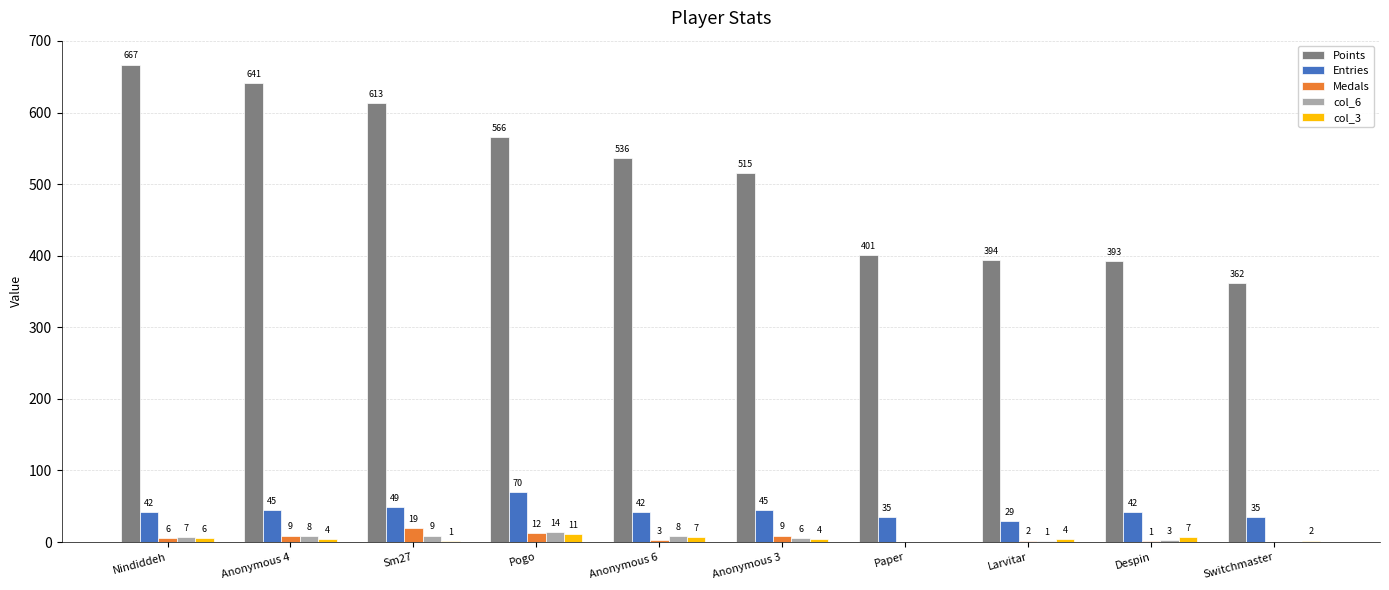

What is the sum of the col_3 values at Larvitar and Pogo?

15